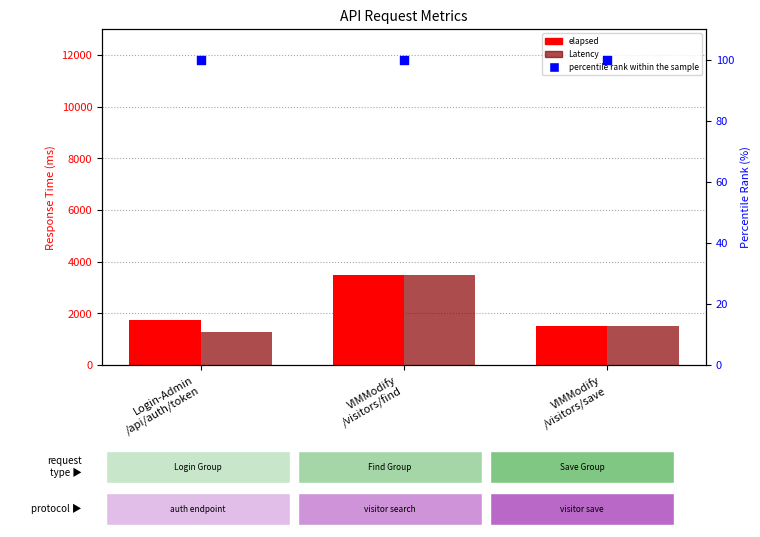

Which series has the widest spread of Y values?

Latency